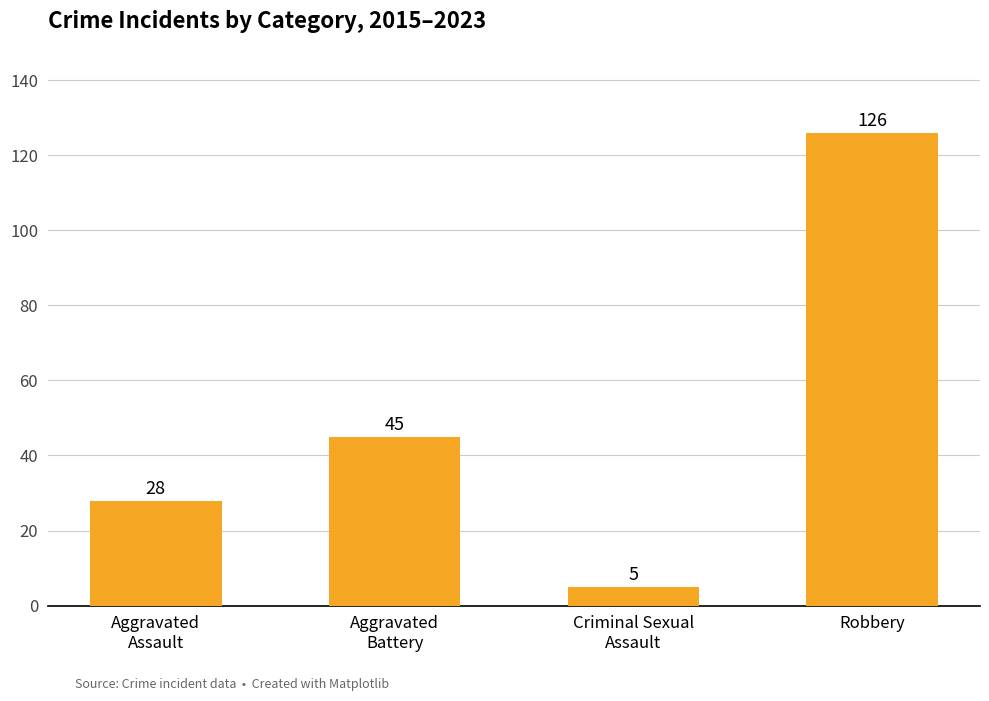

What is the value of the 4th bar from the left?

126